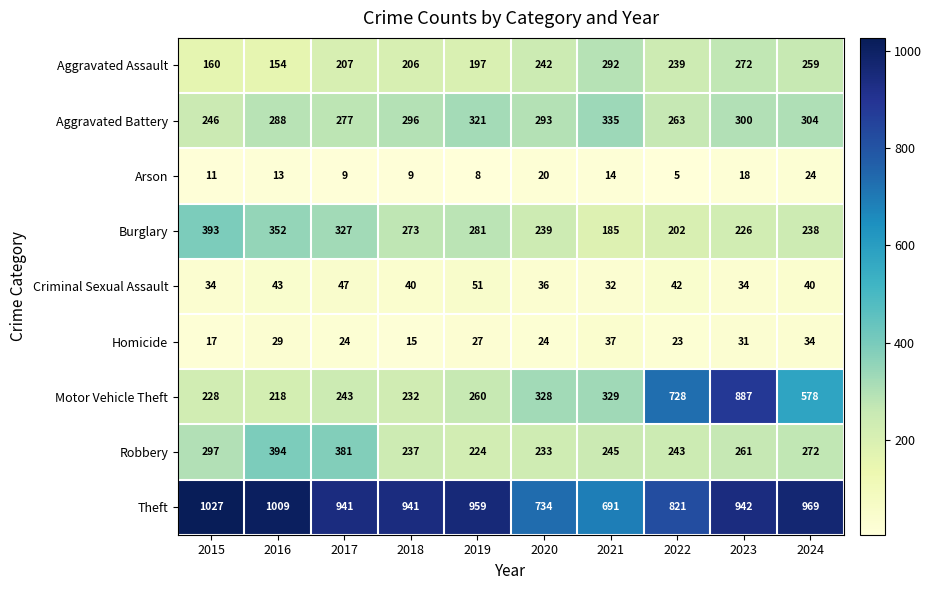

The value of Aggravated Assault at 2019 is 54. True or false?

False